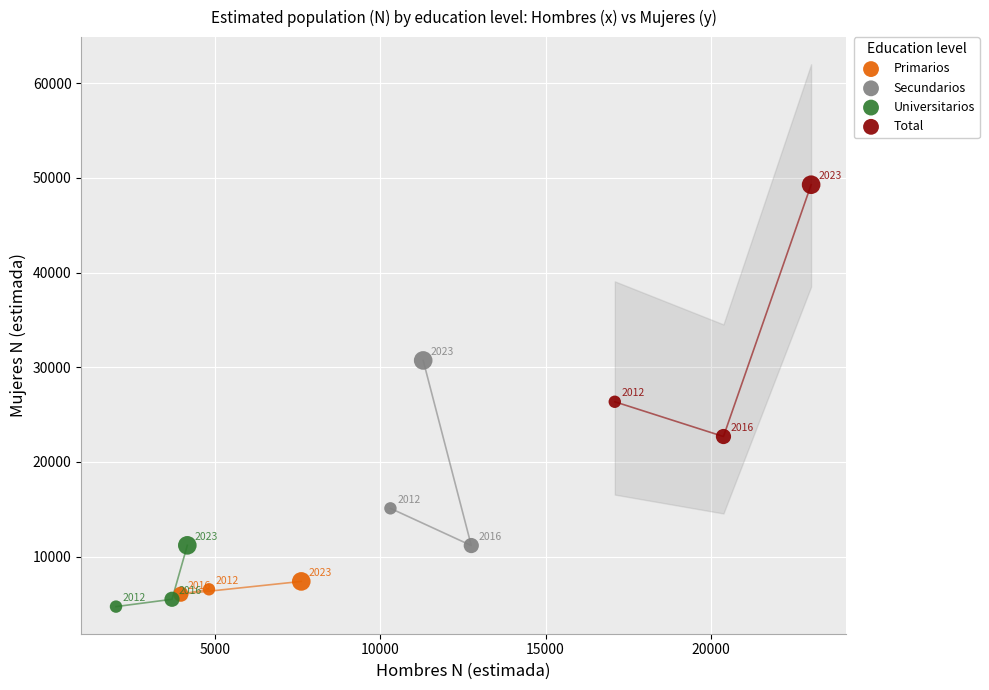

Which series has the largest Y range (max minus min)?

Total